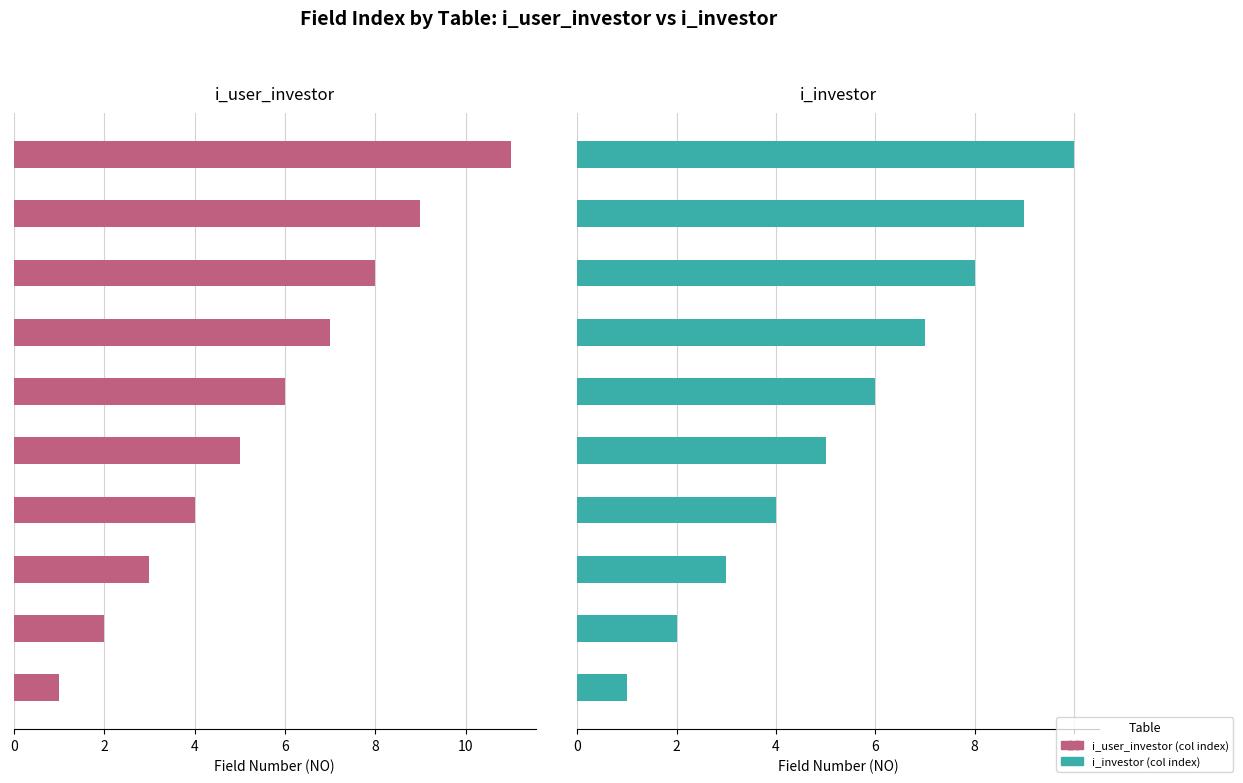

At which category is the sum across all series the highest?

9